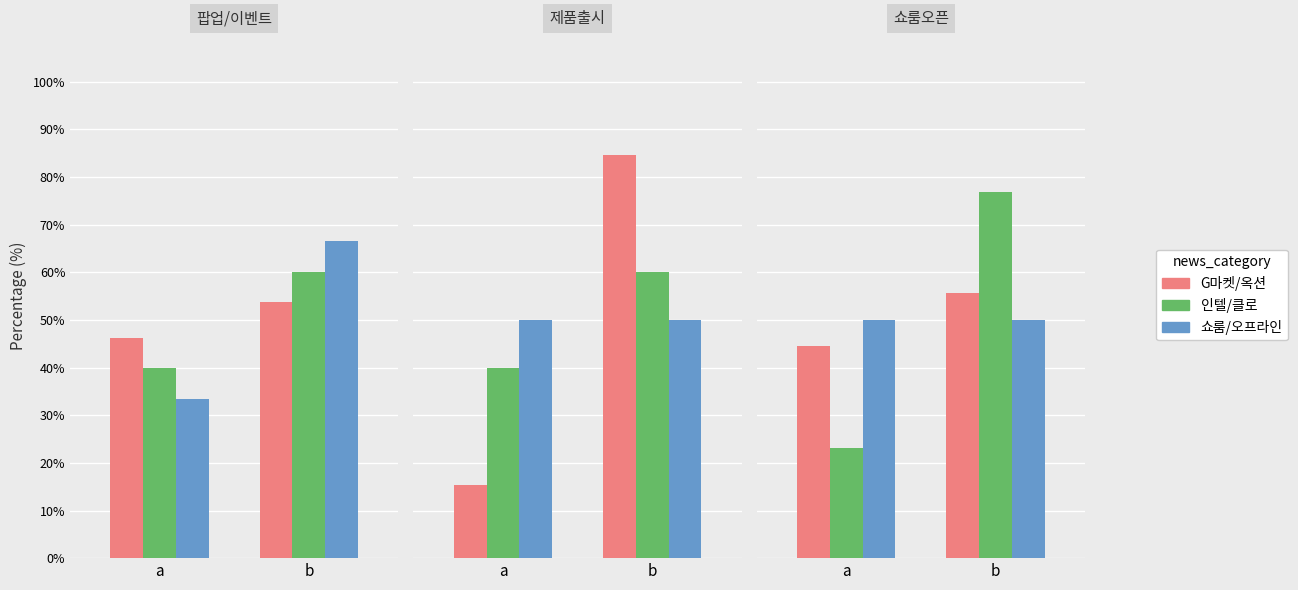

What is the value of the 인텔/클로 bar at the 2nd from the left?

76.9